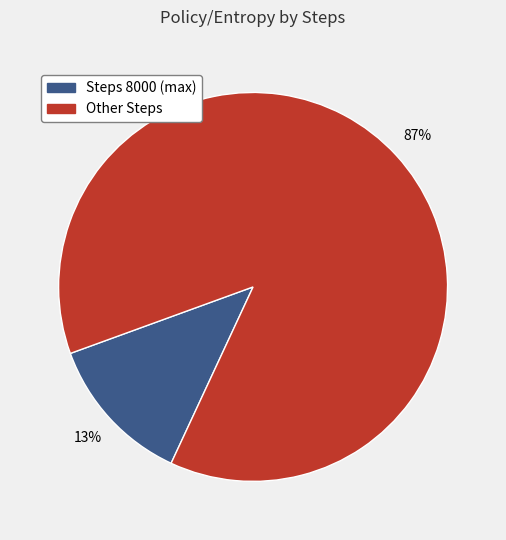

Does any single category account for the majority?

Yes